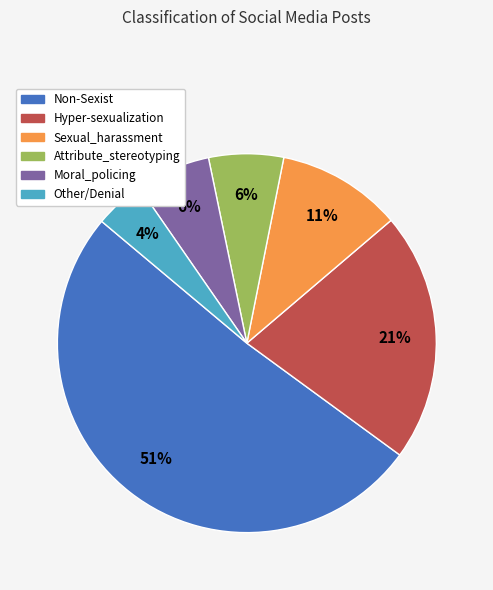

How many segments does this pie chart have?

6